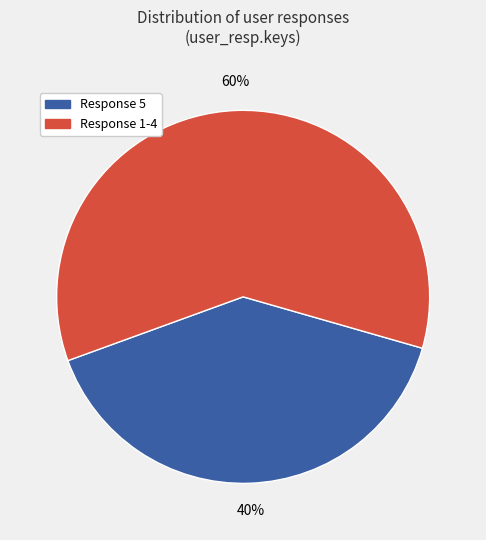

How many segments does this pie chart have?

2